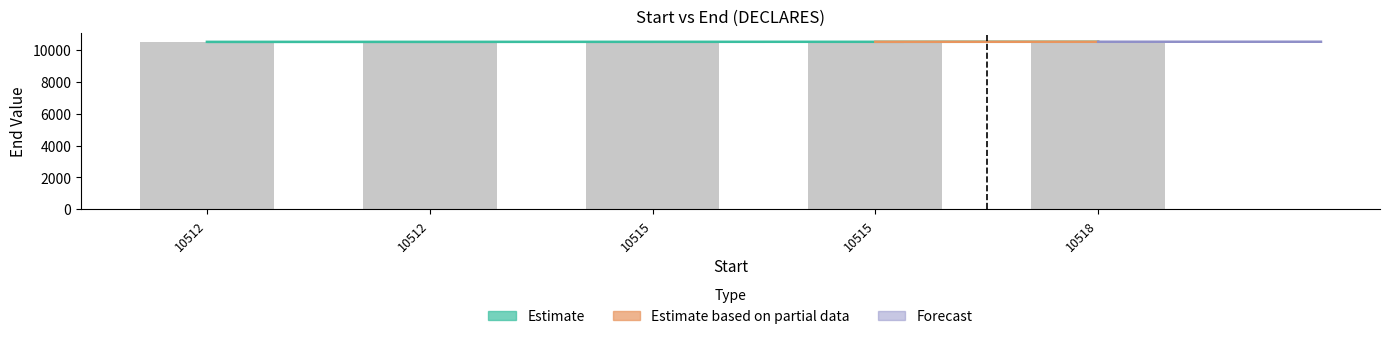

True or false: the data shows 10514 at 10512.

True